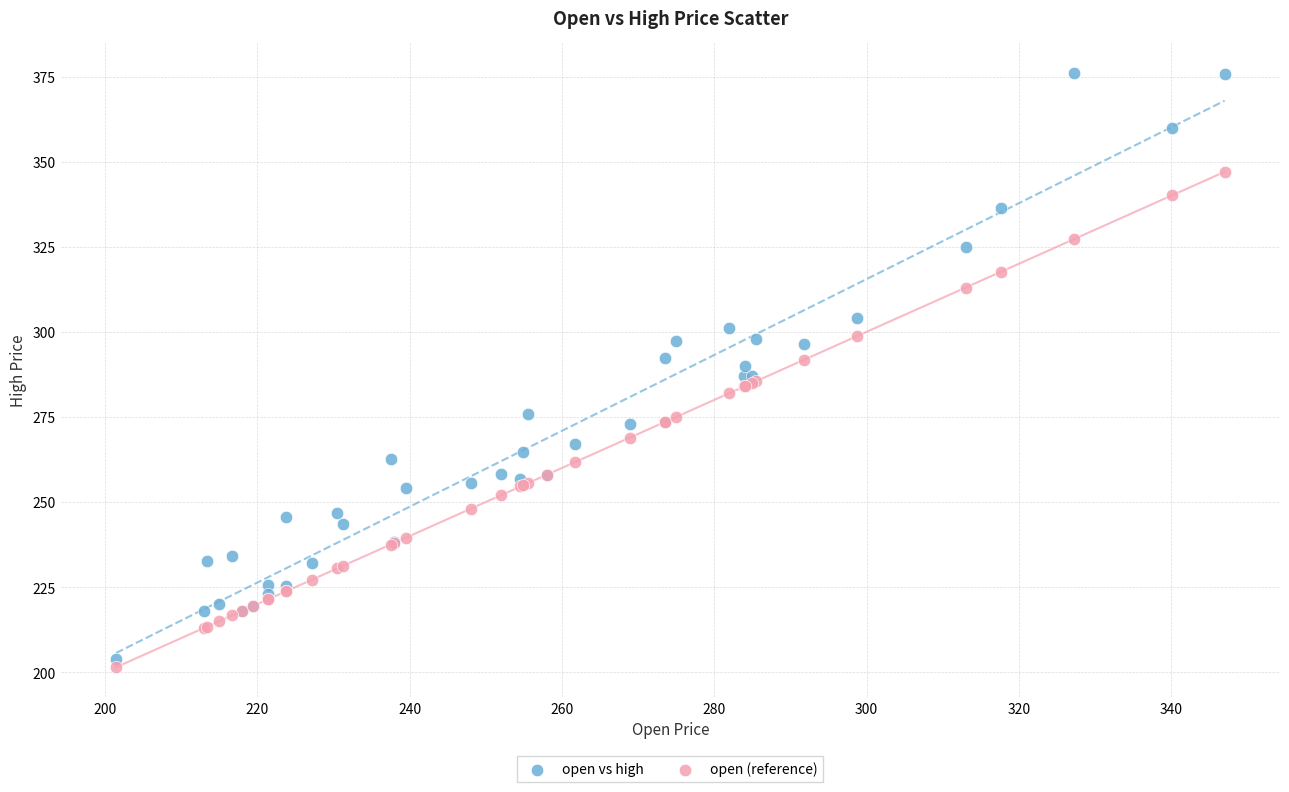

Which series contains the lowest Y value?

open (reference)